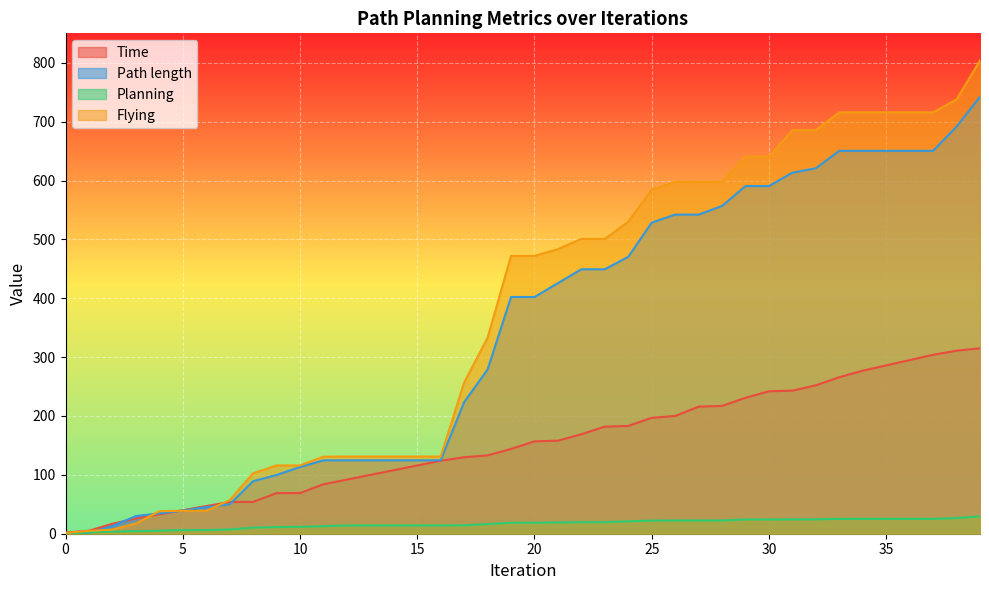

Is it true that Path length equals 149.4 at 32?

False